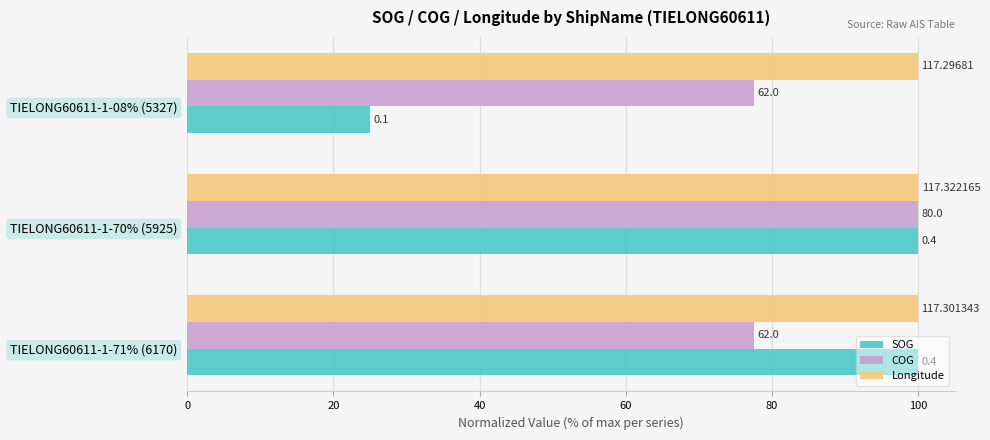

What are all the series names shown in the legend?

SOG, COG, Longitude